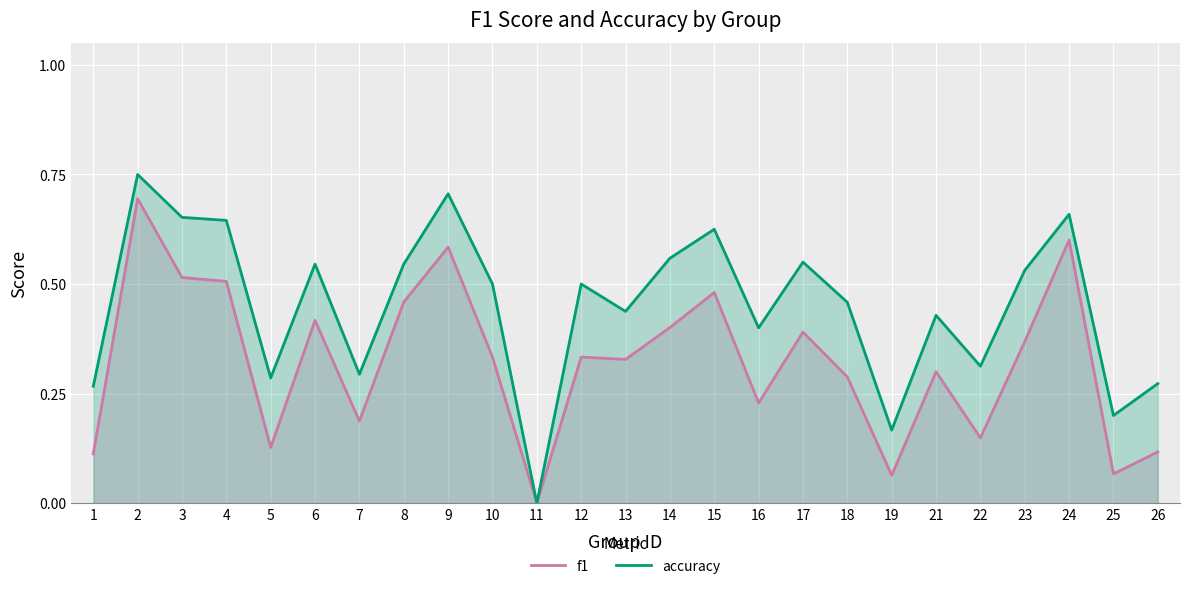

At which label does accuracy reach its peak?

2